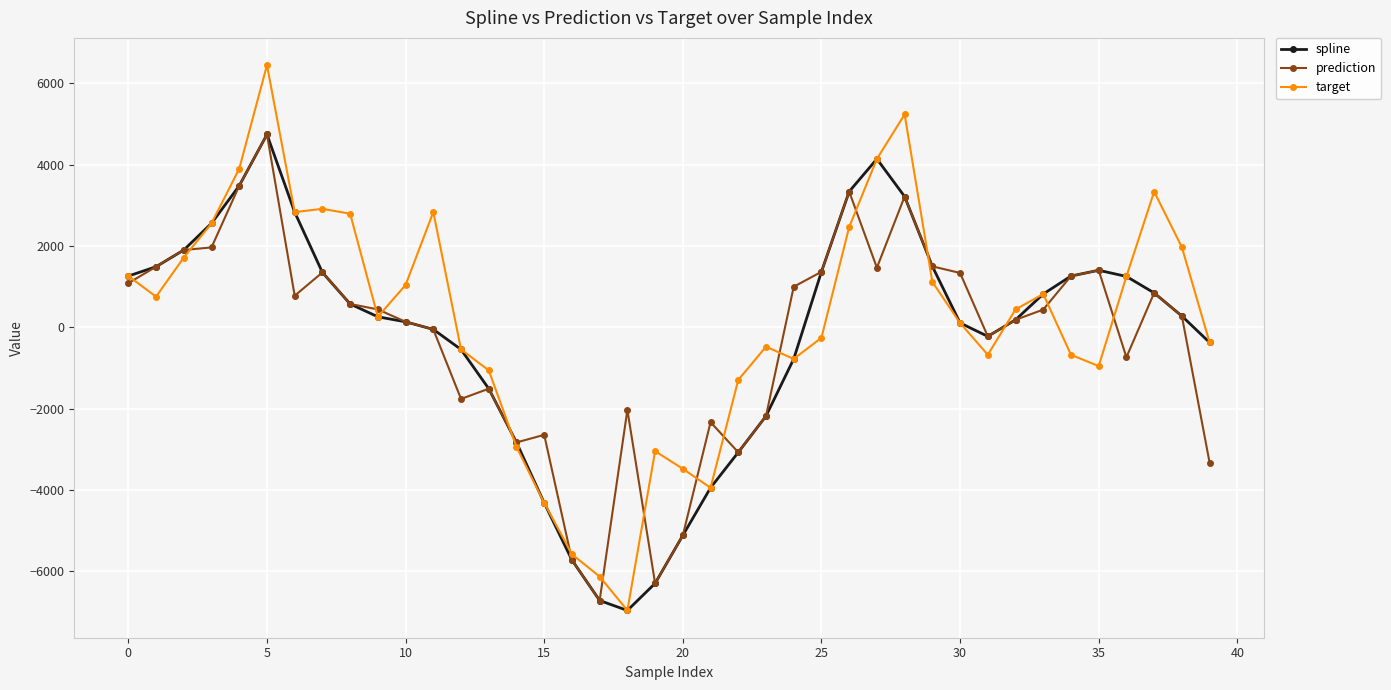

True or false: spline has more than 1 points higher than both neighbors.

True